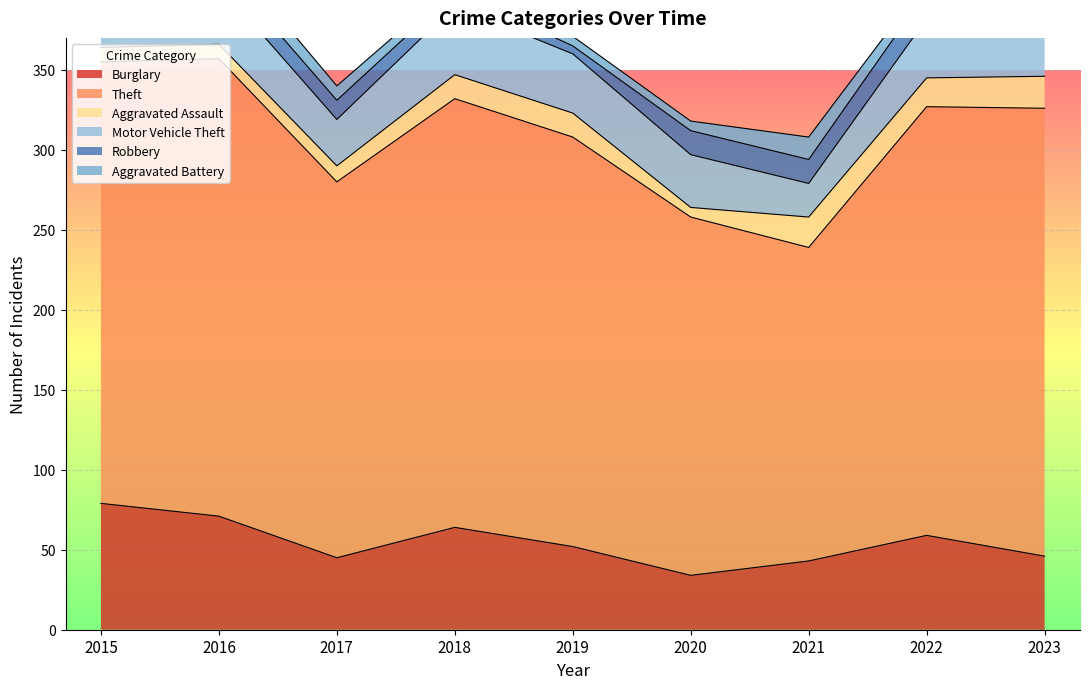

Is it true that Aggravated Battery equals 9 at 2019?

False